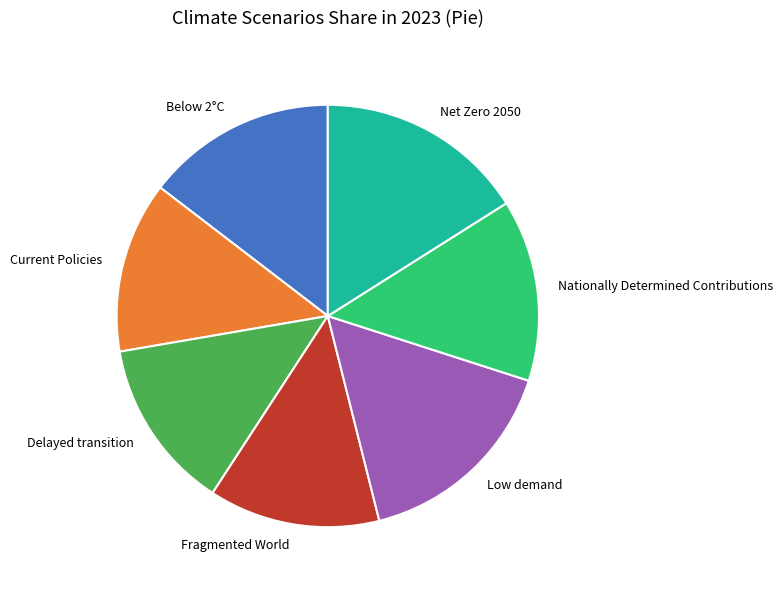

Does Net Zero 2050 represent more than half of the total?

No